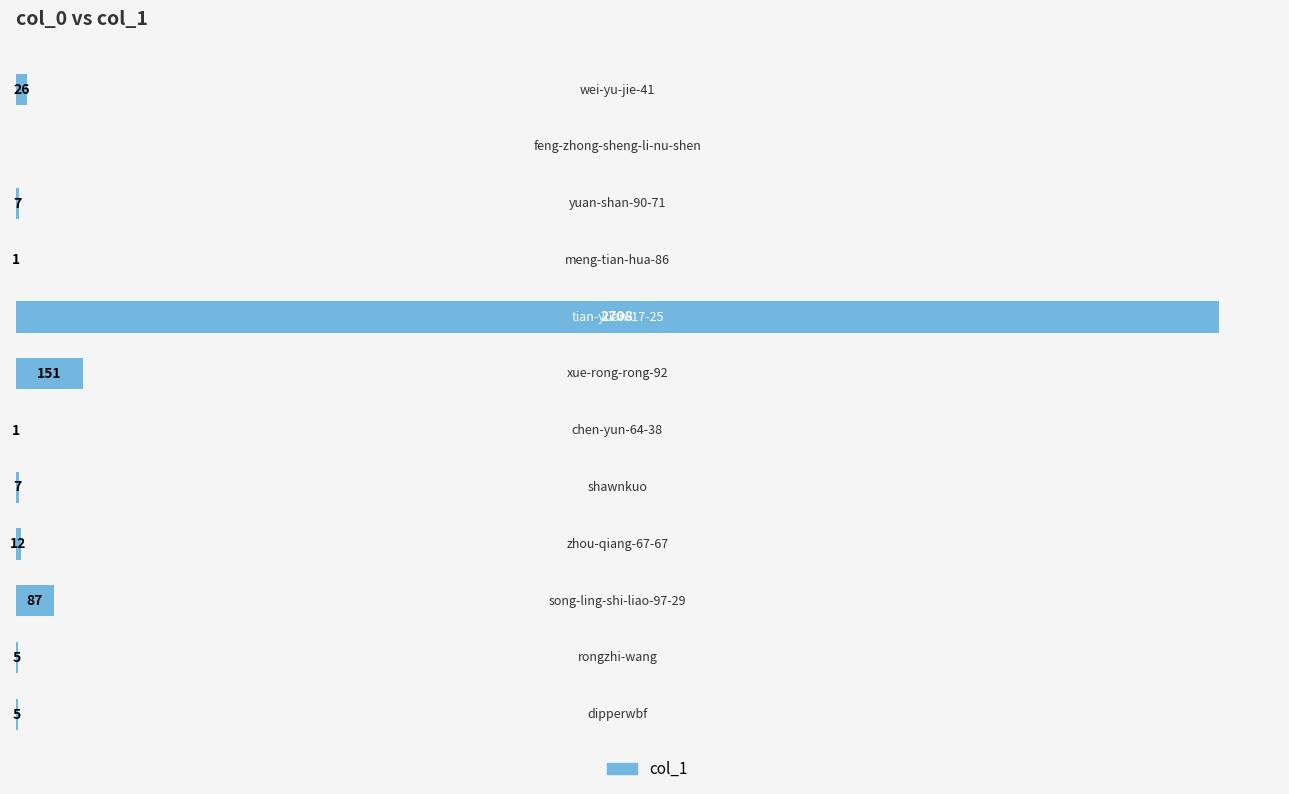

Does the chart contain any negative values?

No